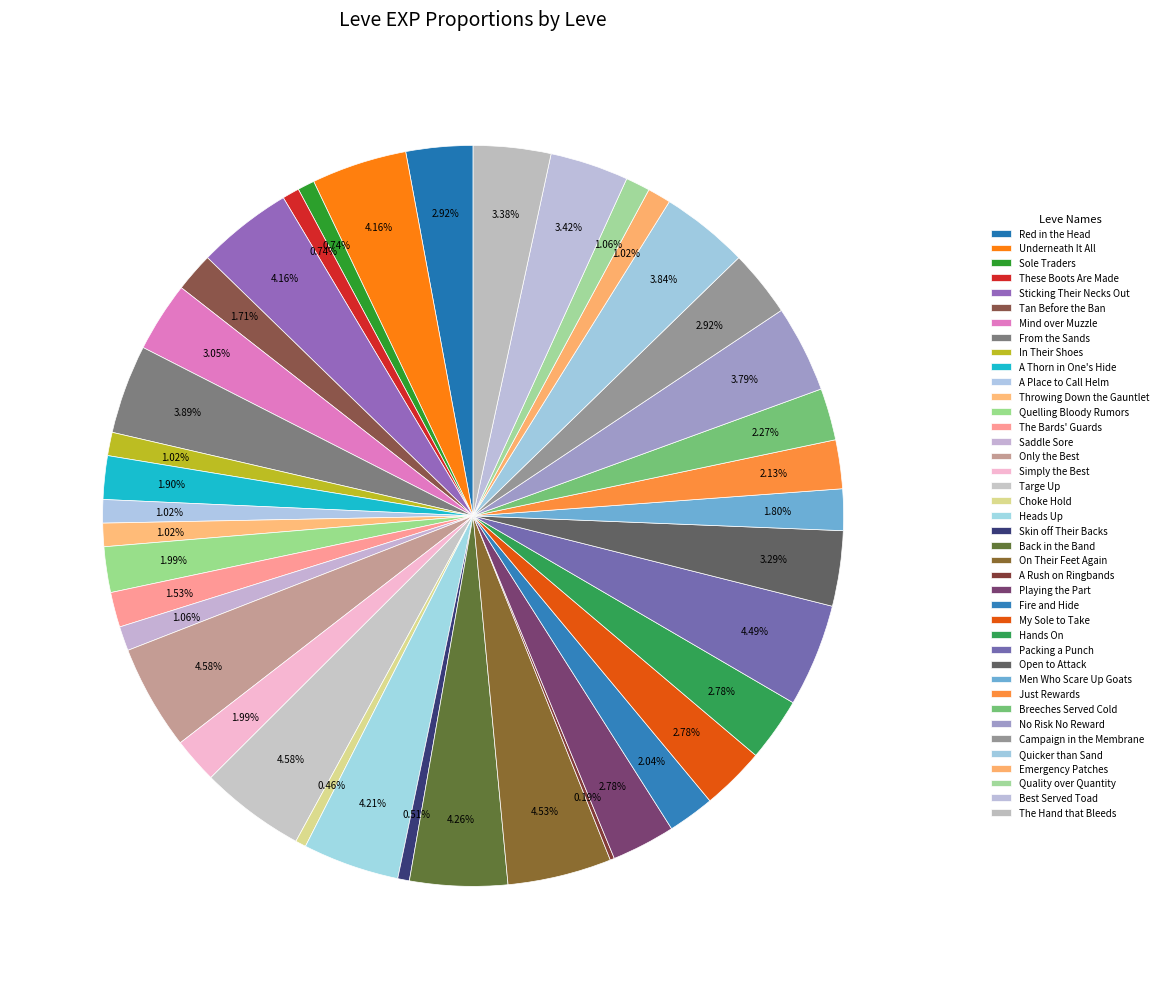

Count the number of slices in the pie.

40